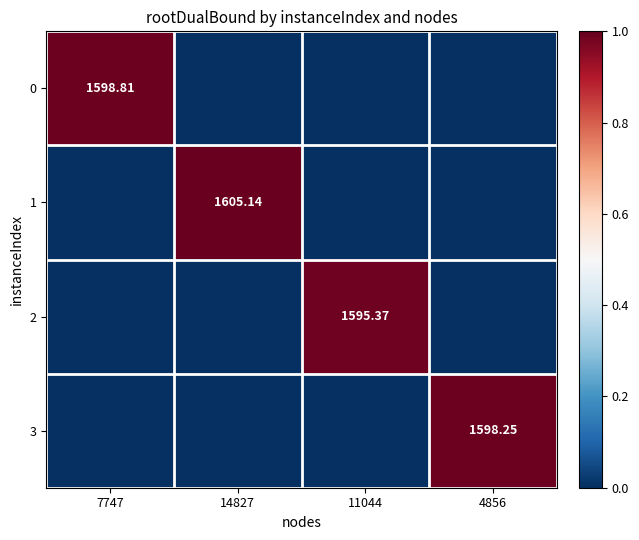

True or false: 2 has a value of 0.0 at 4856.

True